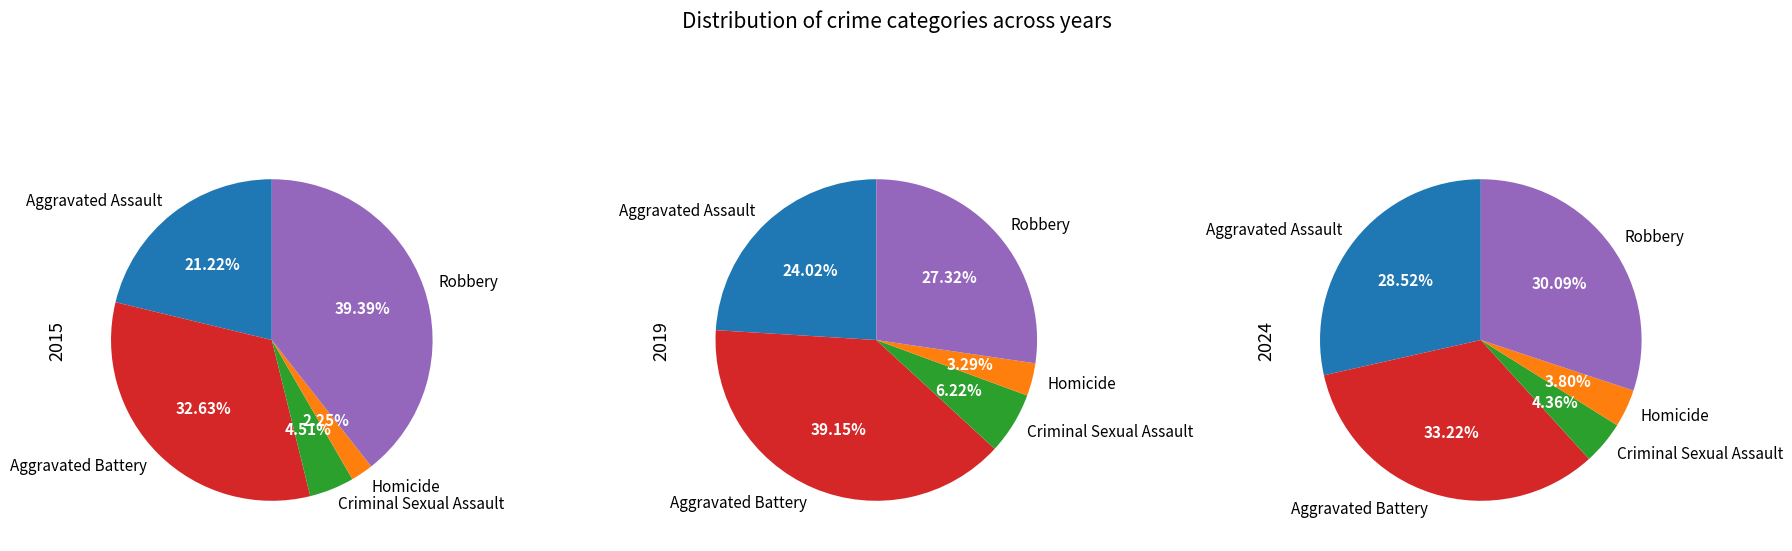

Rank the categories by values_2019 value from highest to lowest.

Aggravated Battery, Robbery, Aggravated Assault, Criminal Sexual Assault, Homicide